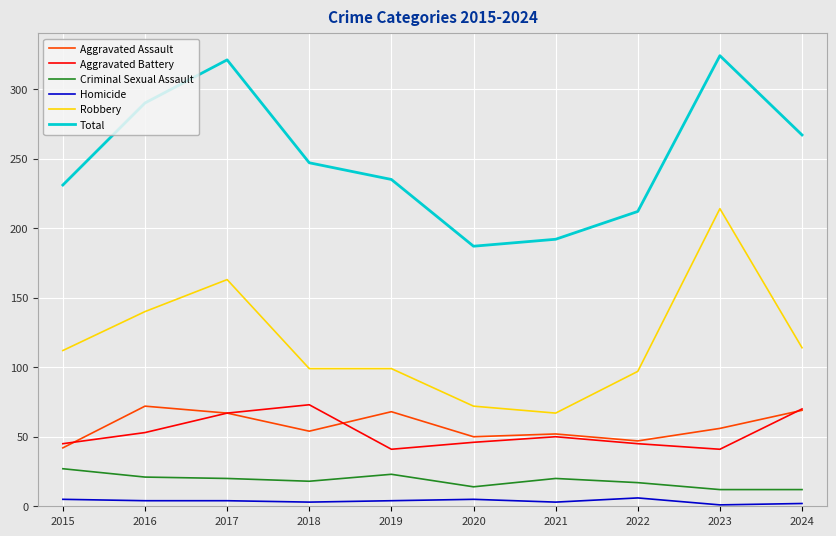

True or false: Aggravated Assault and Criminal Sexual Assault intersect in this chart.

False